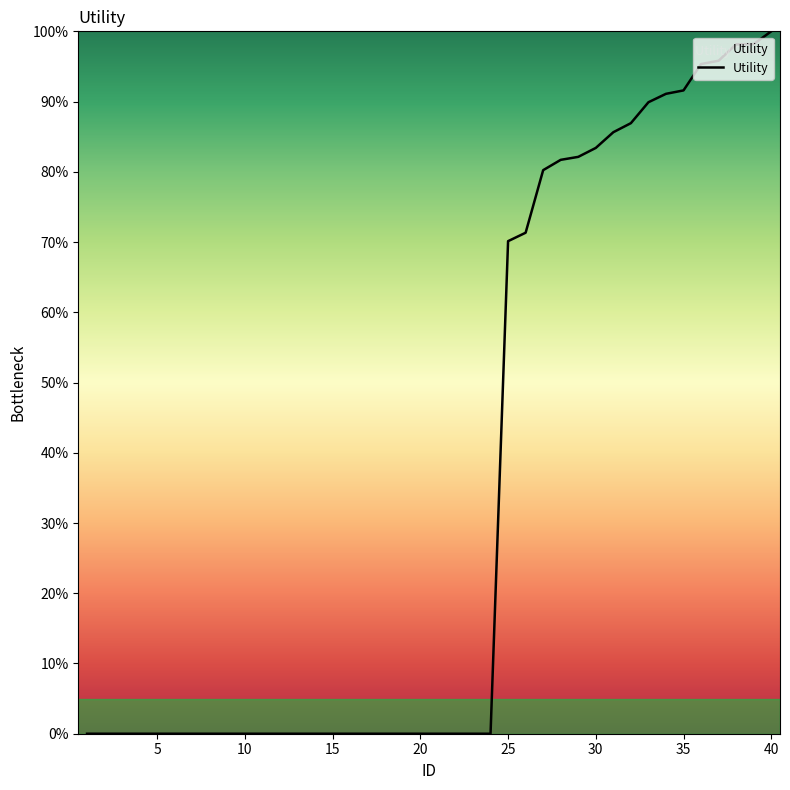

What is the difference between the maximum and minimum values?

100.0